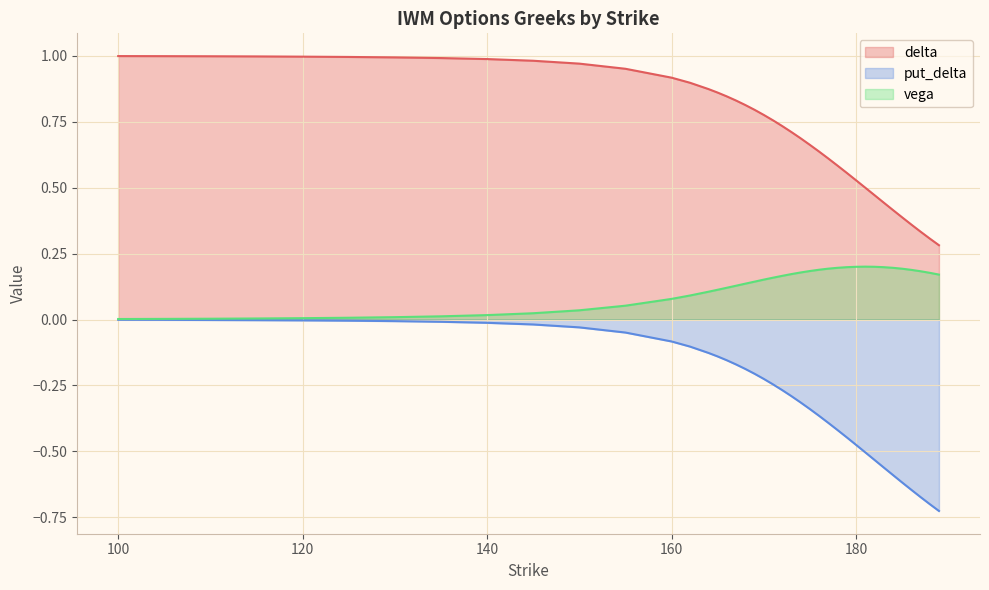

What is the total value across all series at 179?

0.3